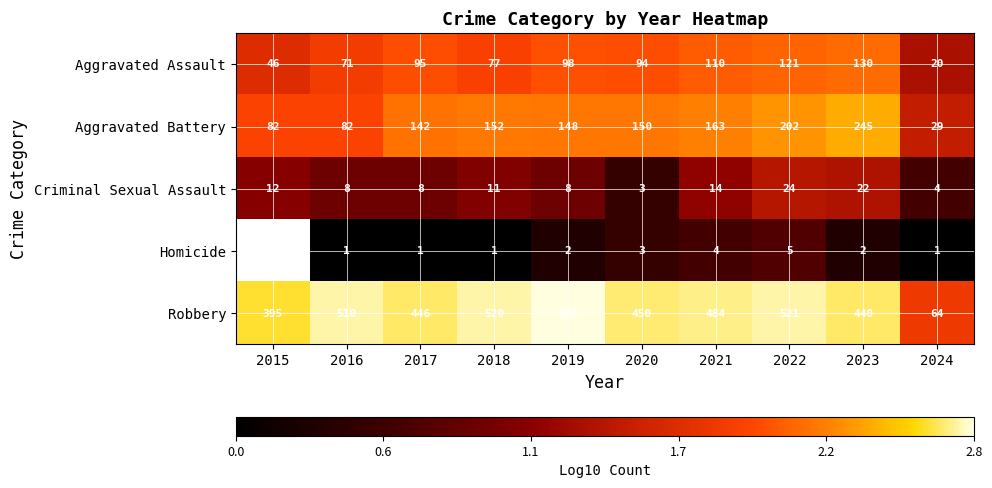

Which series changed the most between 2018 and 2019?

Robbery